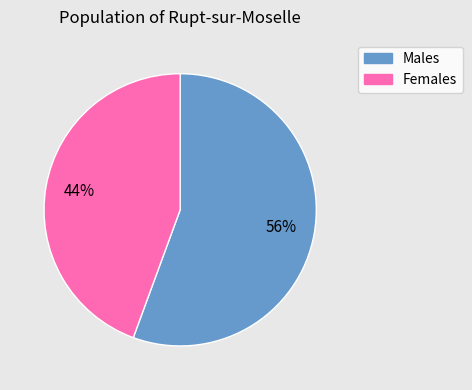

Is there any slice that represents more than half of the pie?

Yes